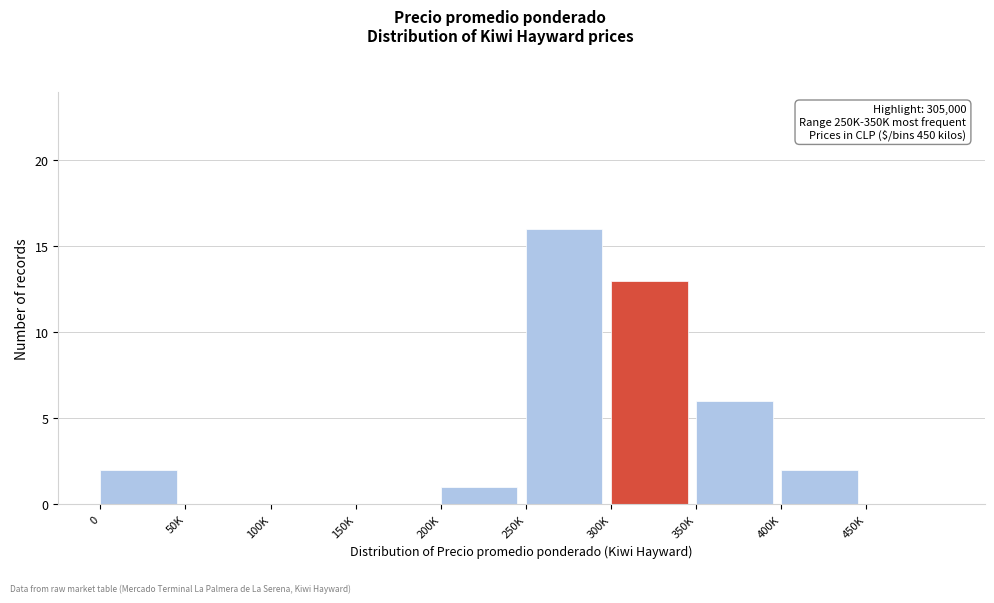

Reading right to left, what are all the values shown in this chart?

450K=0	400K=2	350K=6	300K=13	250K=16	200K=1	150K=0	100K=0	50K=0	0=2